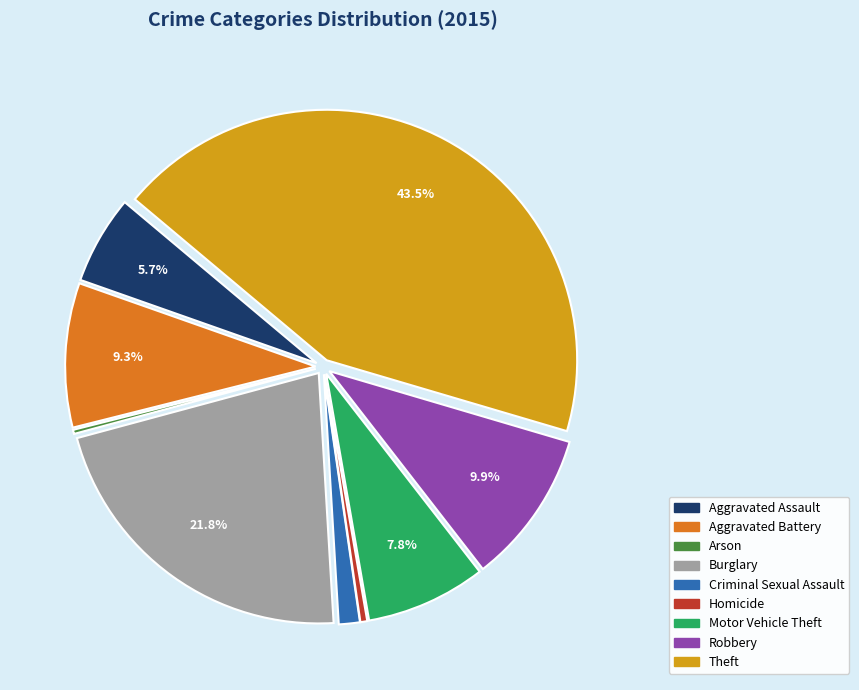

Which category has the biggest portion of the pie?

Theft